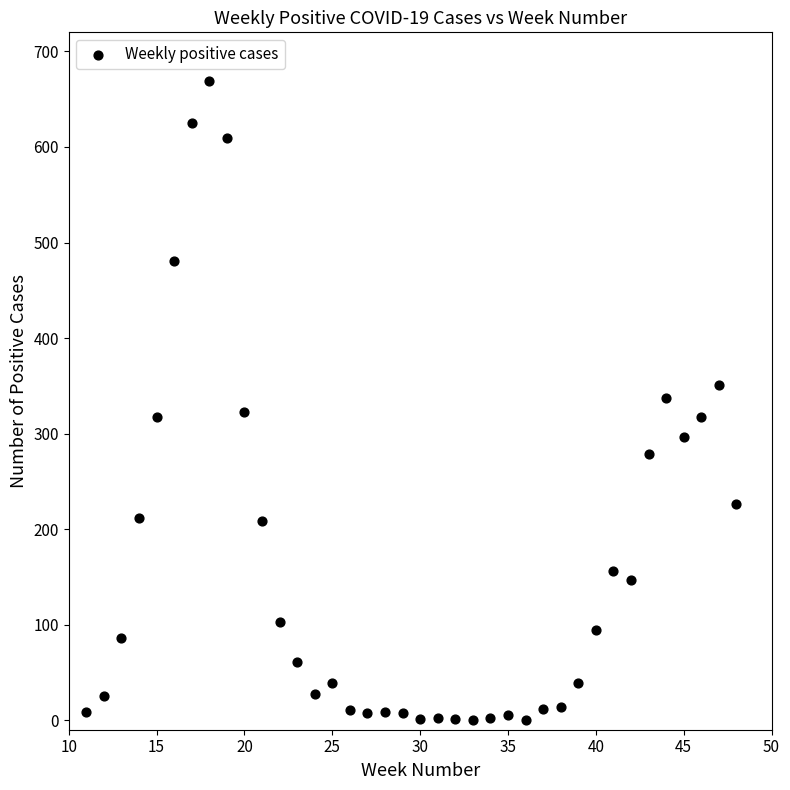

What is the range of X values (max minus min)?

37